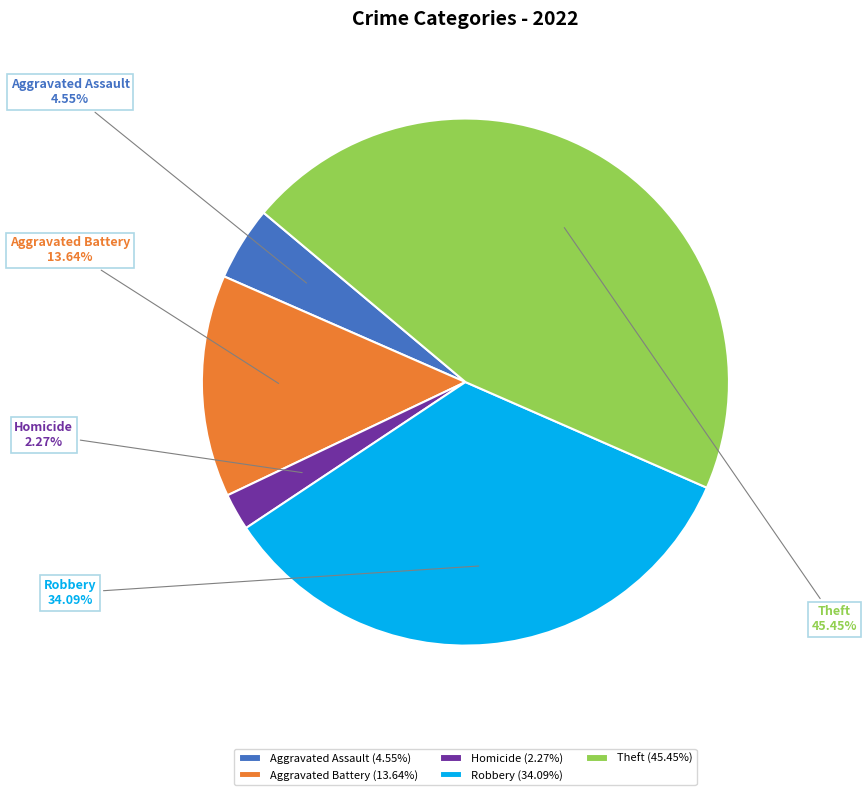

To the nearest percent, what is the combined percentage of Robbery and Theft?

80%